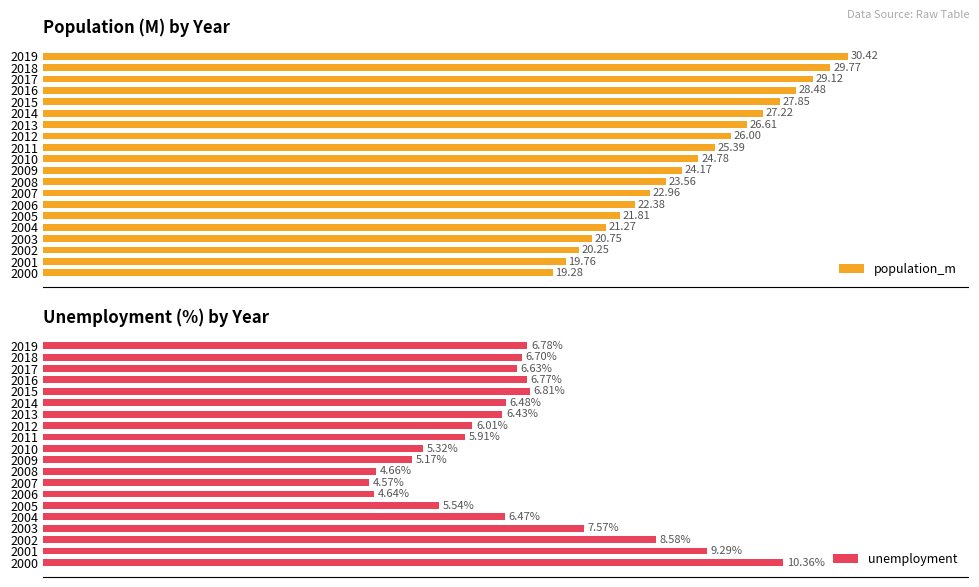

The value of population_m at 2007 is 34.5. True or false?

False